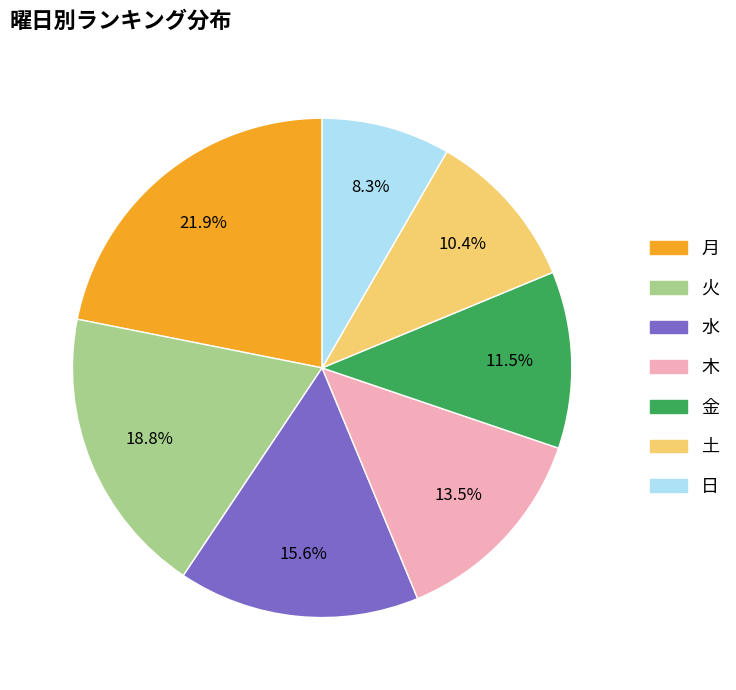

Count the number of slices in the pie.

7